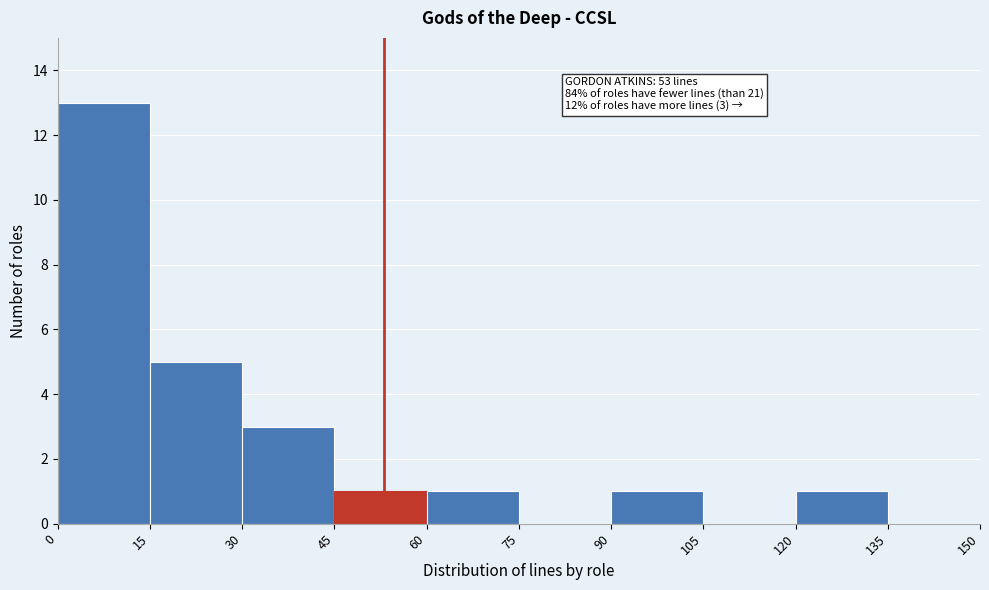

Over which range of the x-axis is the bar tallest?

0 to 15